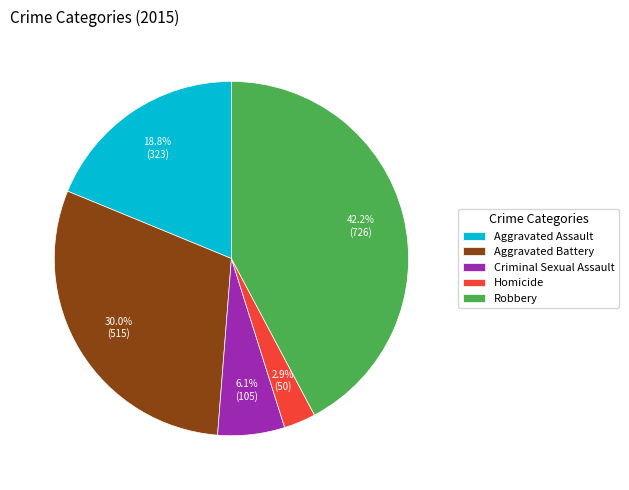

What percentage is the Robbery slice, to the nearest percent?

42%